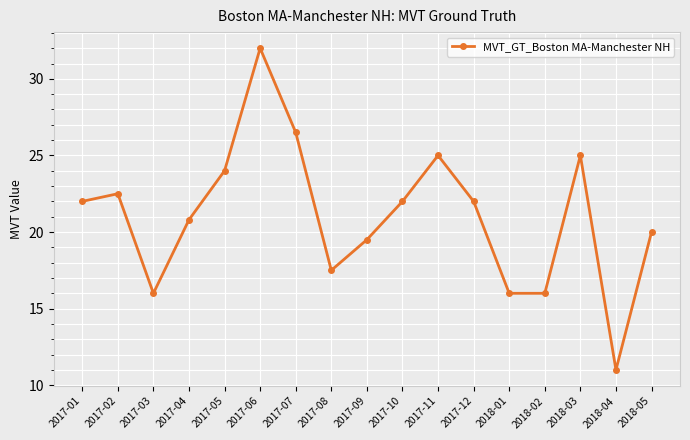

What is the value of the 10th point from the left?

22.0